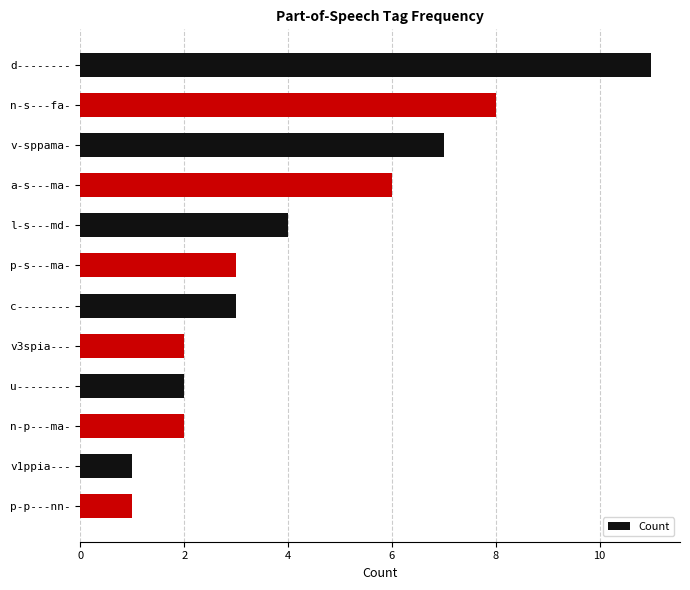

Does the chart contain stacked bars?

No